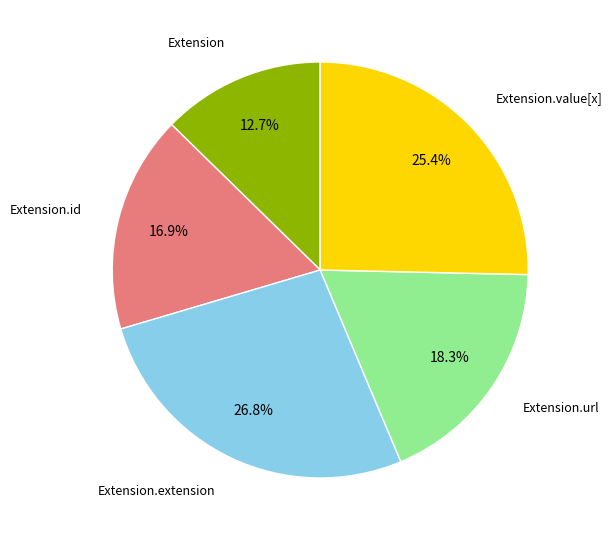

How many slices are in this pie chart?

5